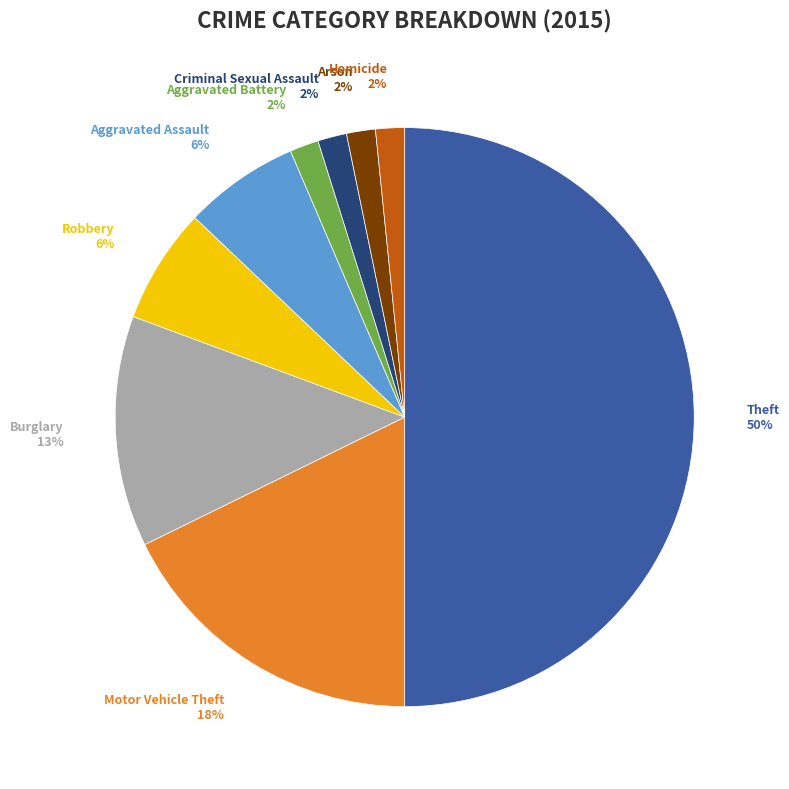

Which has a higher value, Aggravated Battery or Aggravated Assault?

Aggravated Assault